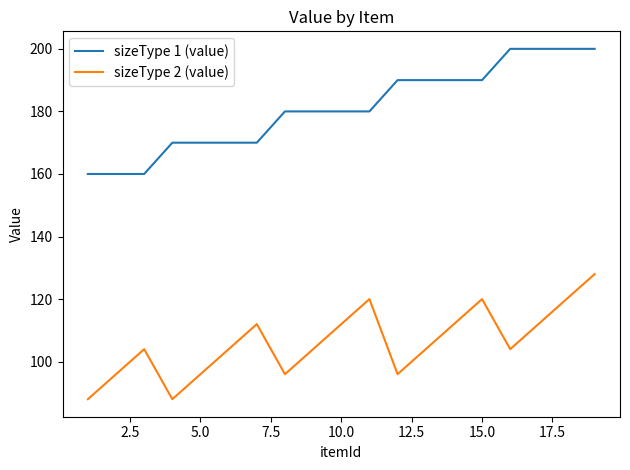

How many lines are shown in the chart?

2